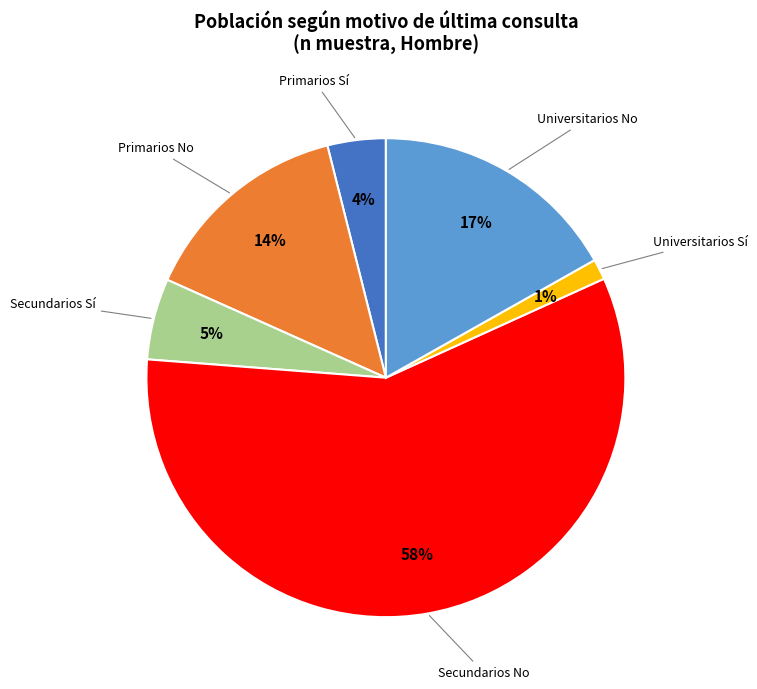

What is the largest slice in the pie chart?

Secundarios No